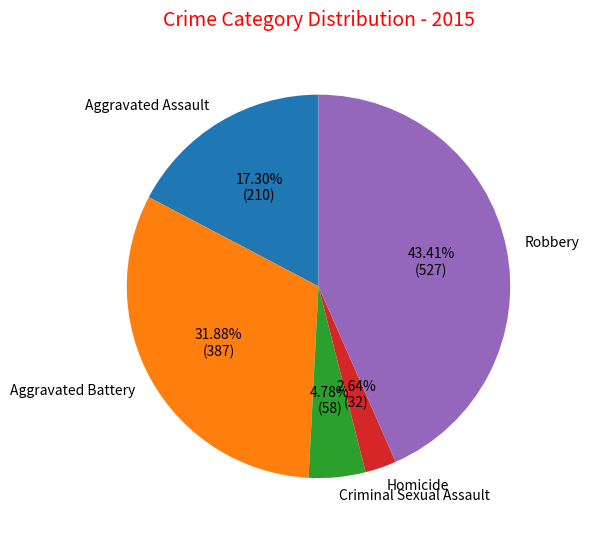

What is the ratio of the value at Robbery to the value at Criminal Sexual Assault?

9.1